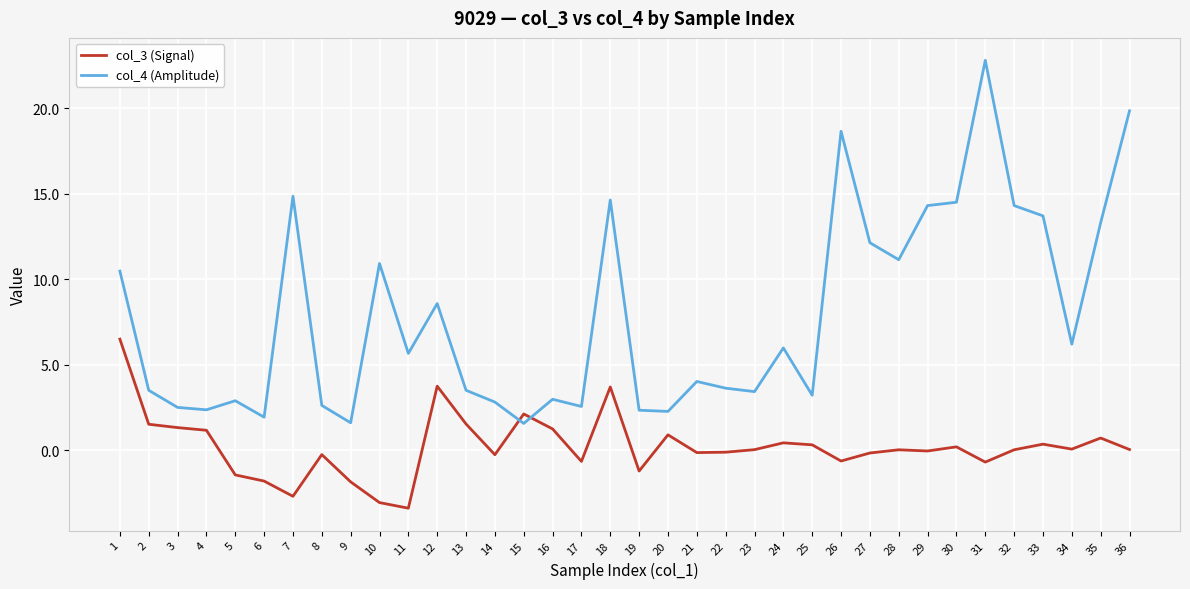

Rank the series by their maximum value, from lowest to highest.

col_3 (Signal), col_4 (Amplitude)